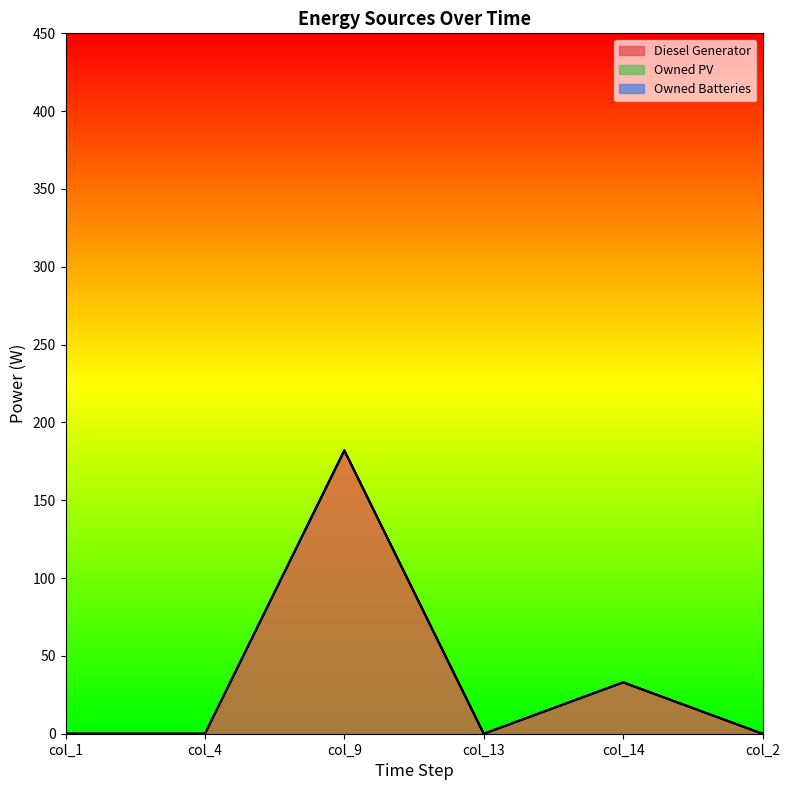

How many data points does each series have?

6